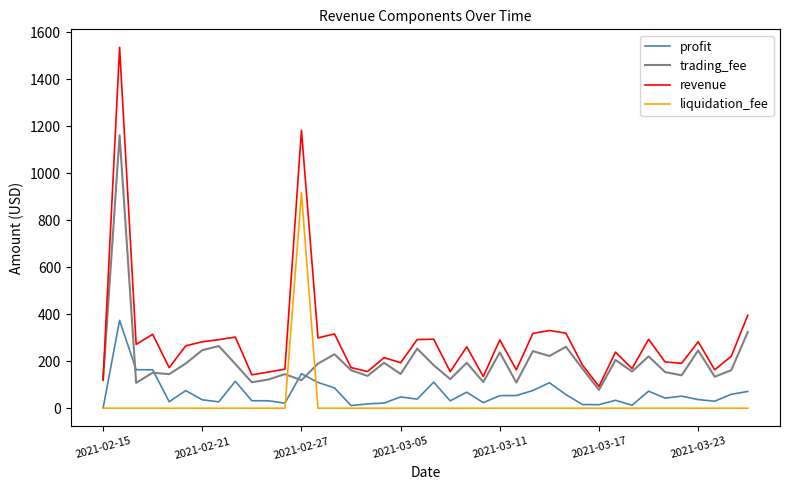

Which series has the widest spread of values?

revenue